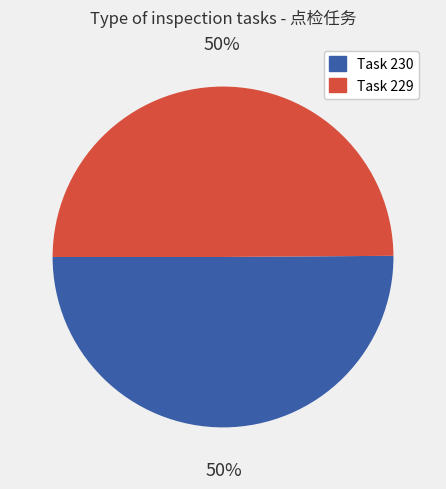

Count the number of slices in the pie.

2